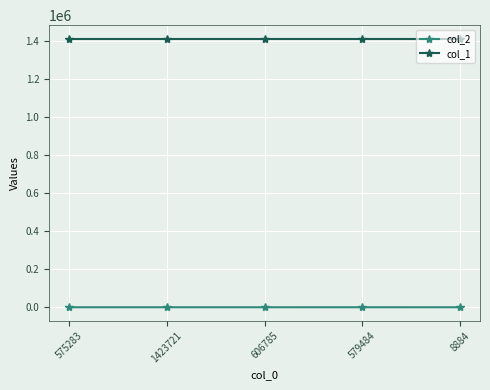

Read the col_2 value at 8884.

9